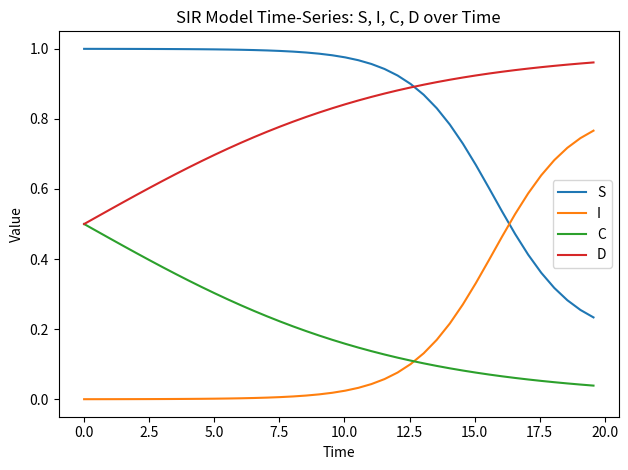

True or false: I and D intersect in this chart.

False